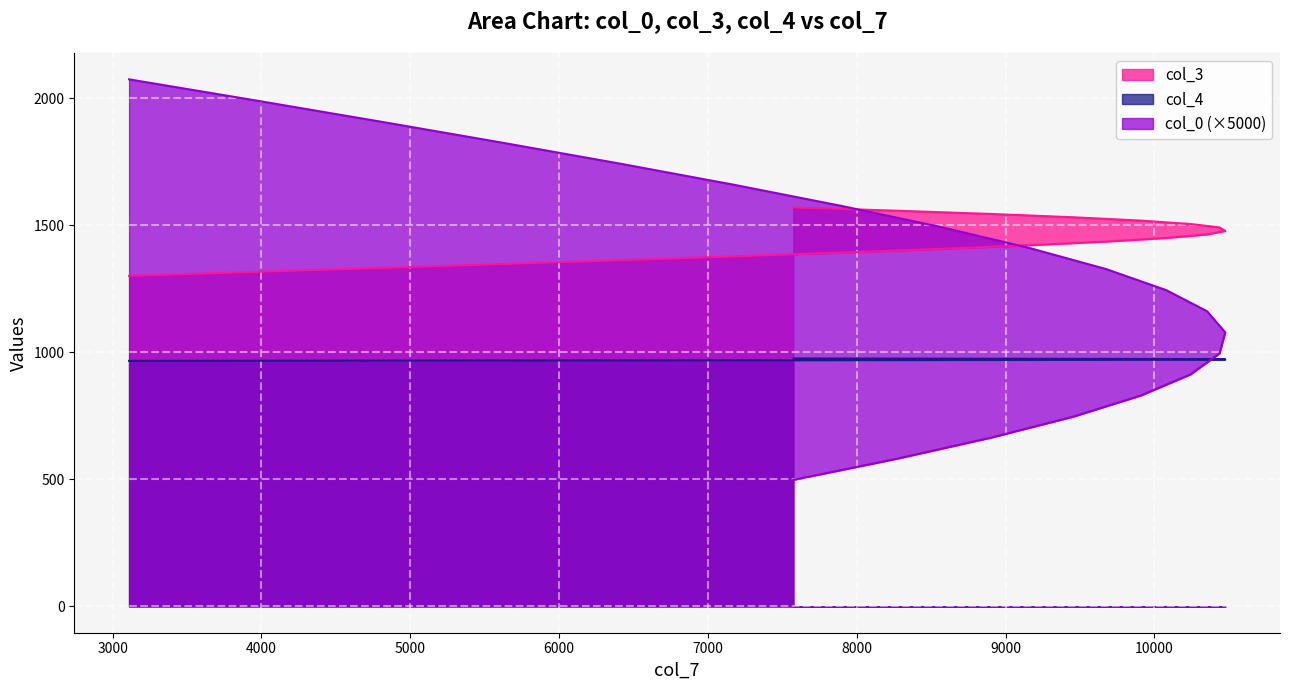

What are all the series names shown in the legend?

col_0, col_3, col_4